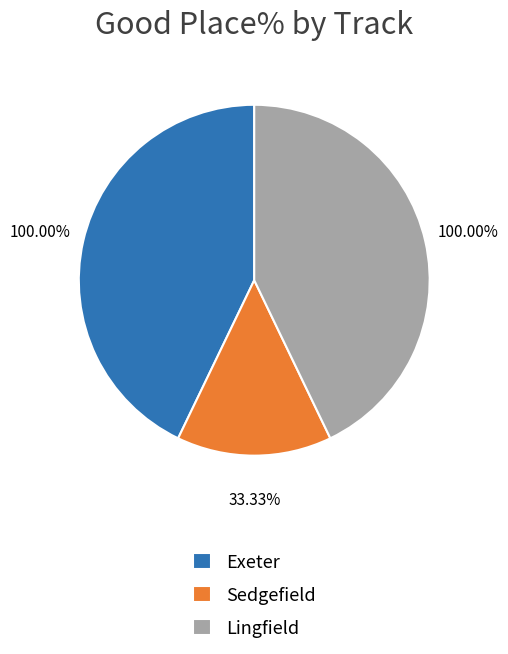

True or false: Lingfield accounts for 33% of the total.

False